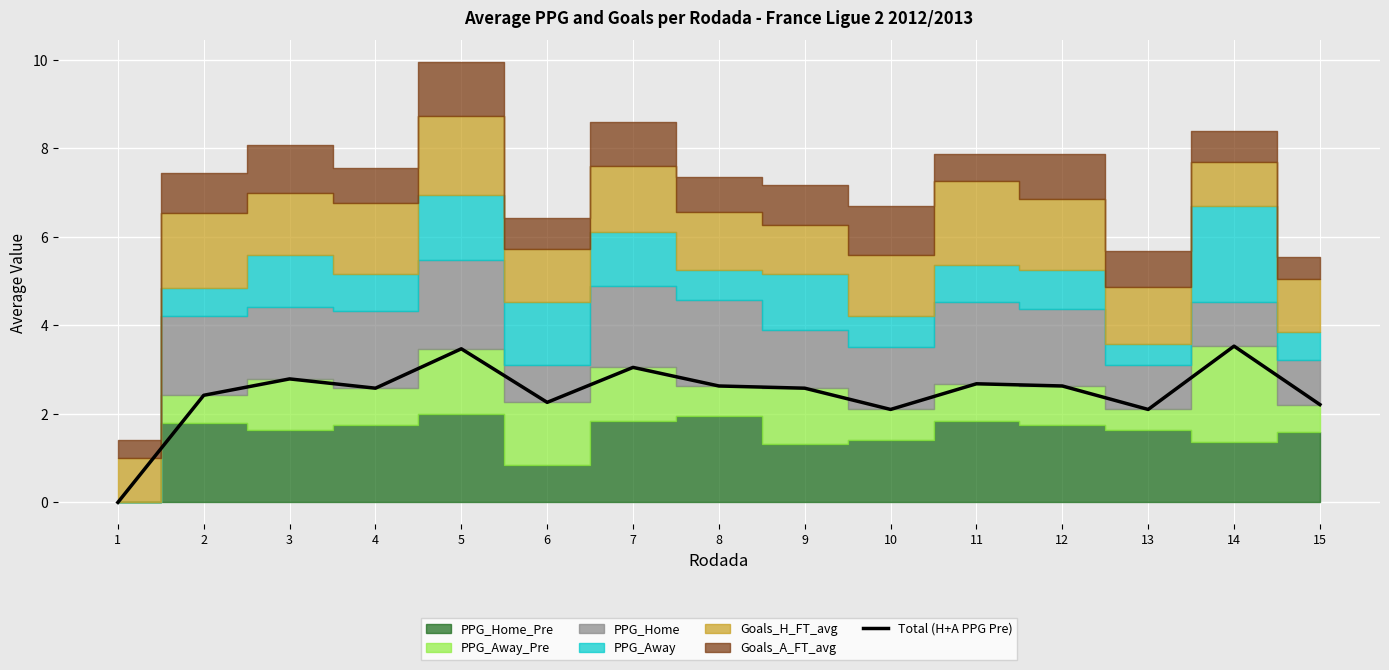

What is the change in value from 10 to 11?

+0.6